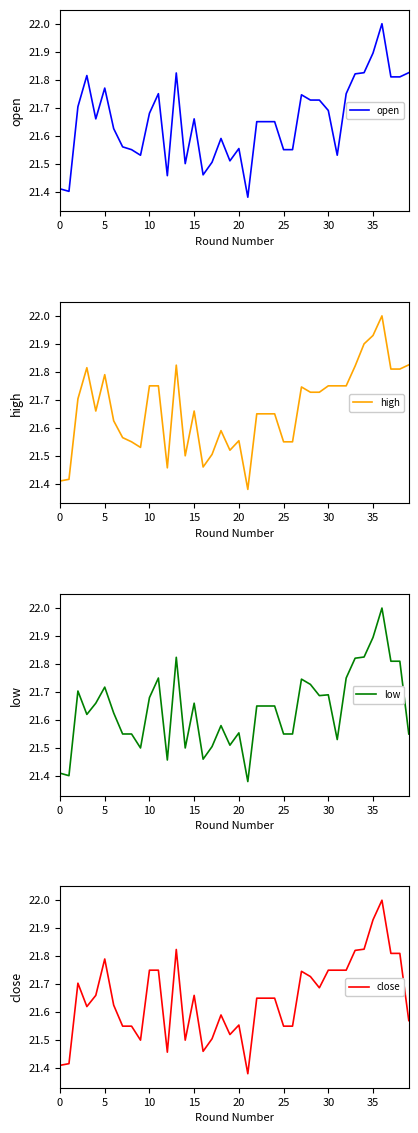

True or false: high has more than 1 points higher than both neighbors.

True